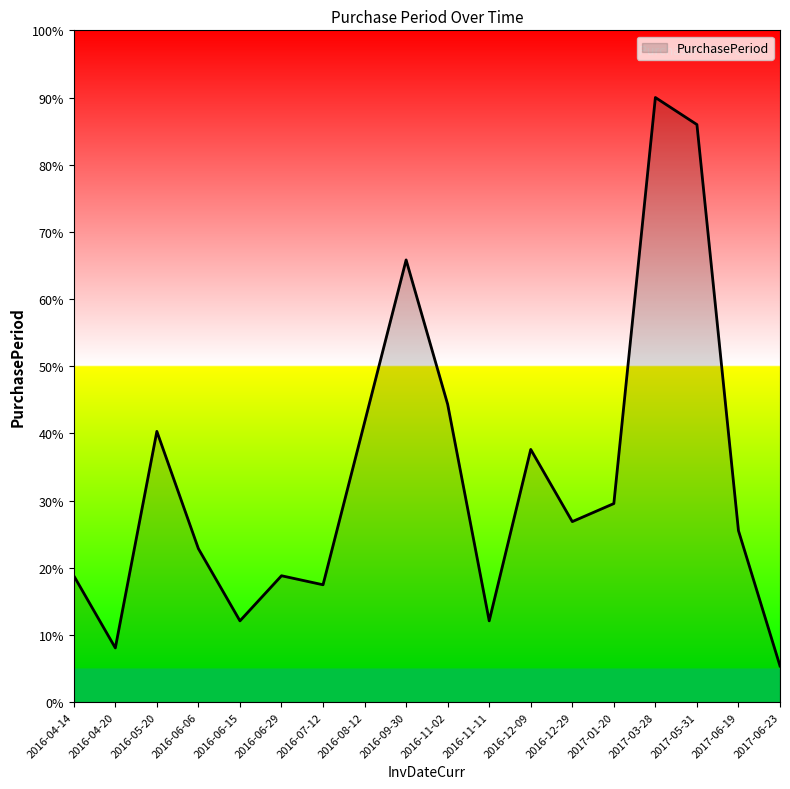

What value does the data have at 2016-08-12?

41.6